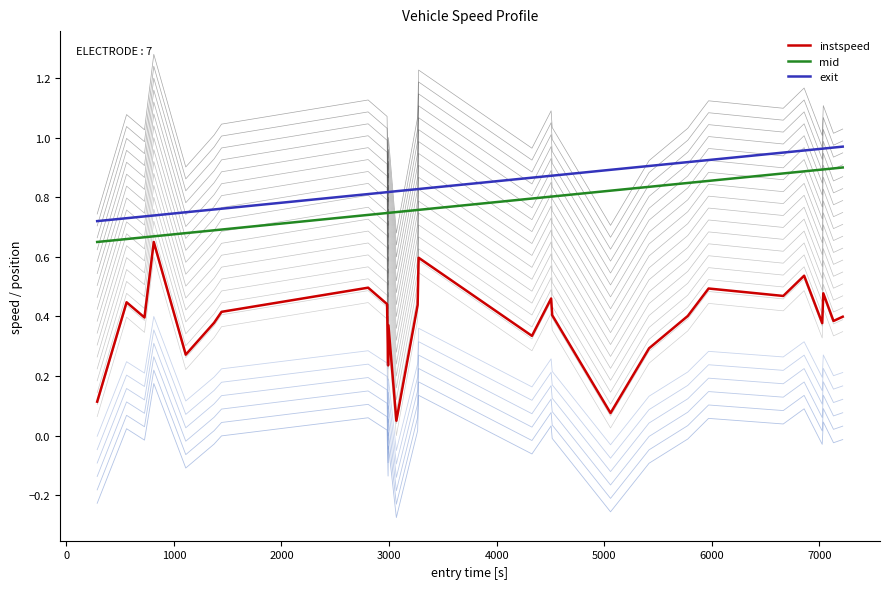

What are all the series names shown in the legend?

instspeed, mid, exit